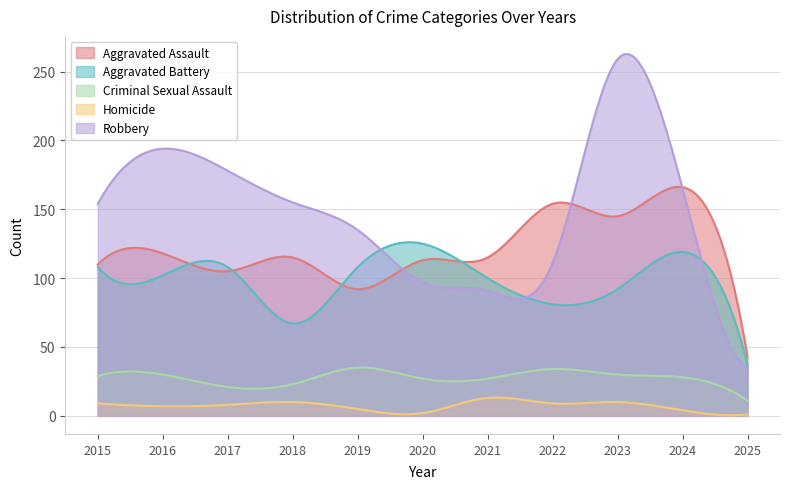

In Homicide, how many points are higher than both neighbors (excluding endpoints)?

3